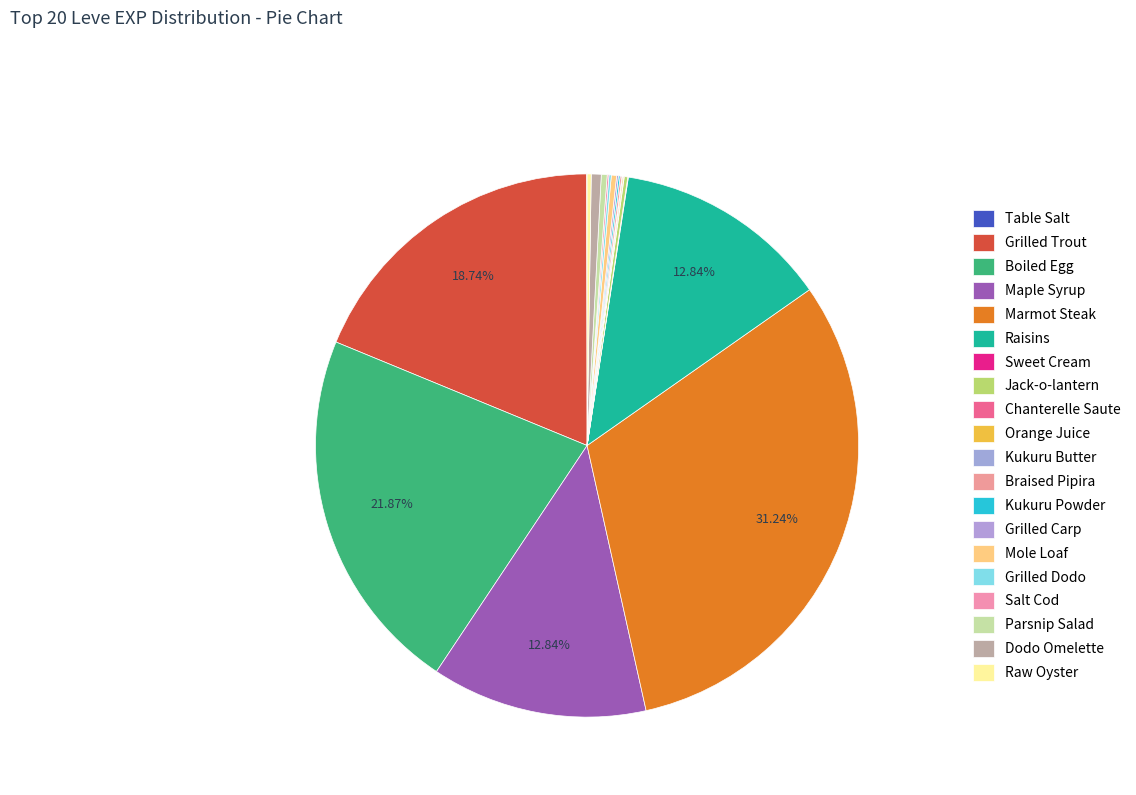

True or false: Jack-o-lantern accounts for 0% of the total.

True